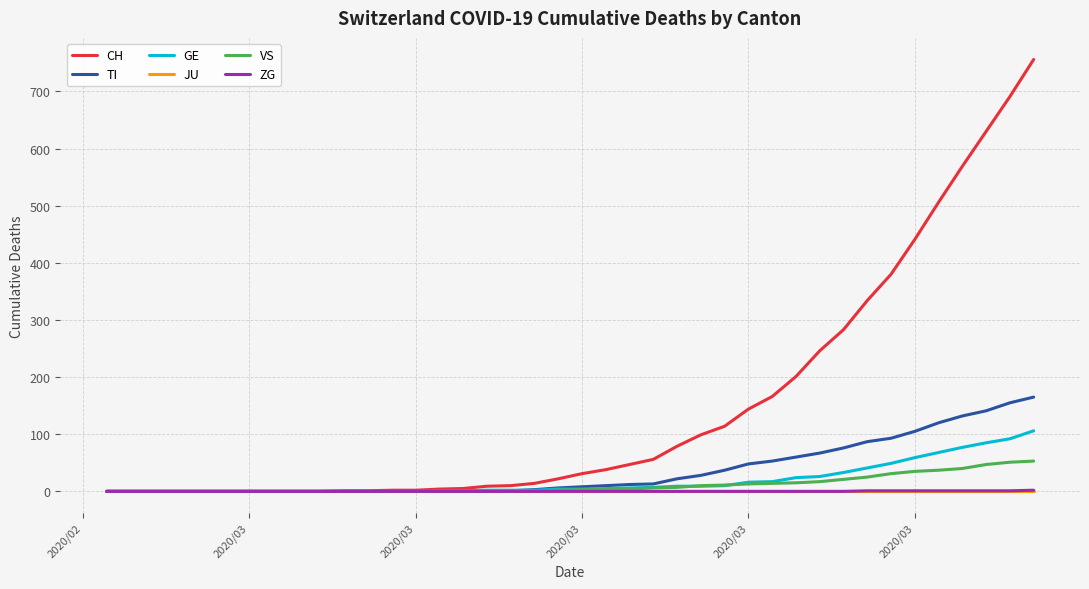

Which series has the largest total across all categories?

CH